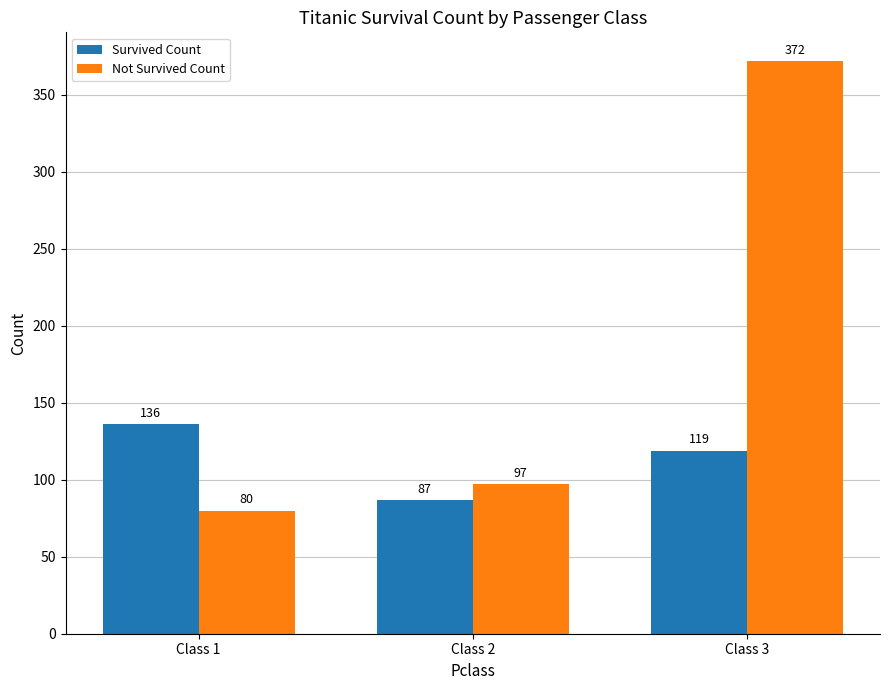

Is it true that Survived Count equals 41 at Class 2?

False